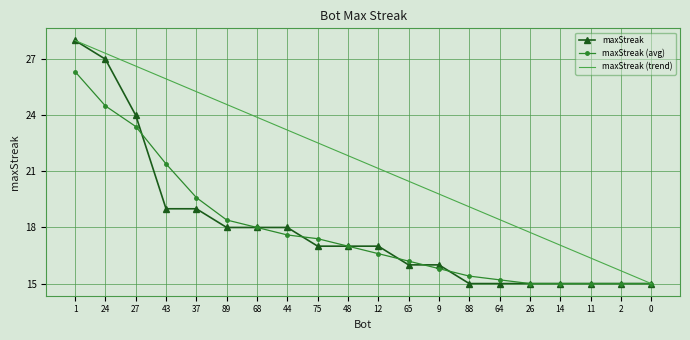

Which series has the largest total across all categories?

maxStreak (trend)